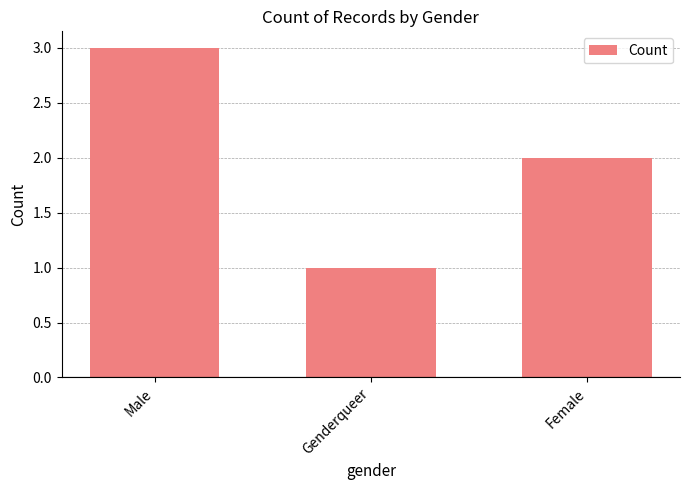

Reading left to right, what are all the values shown in this chart?

3	1	2